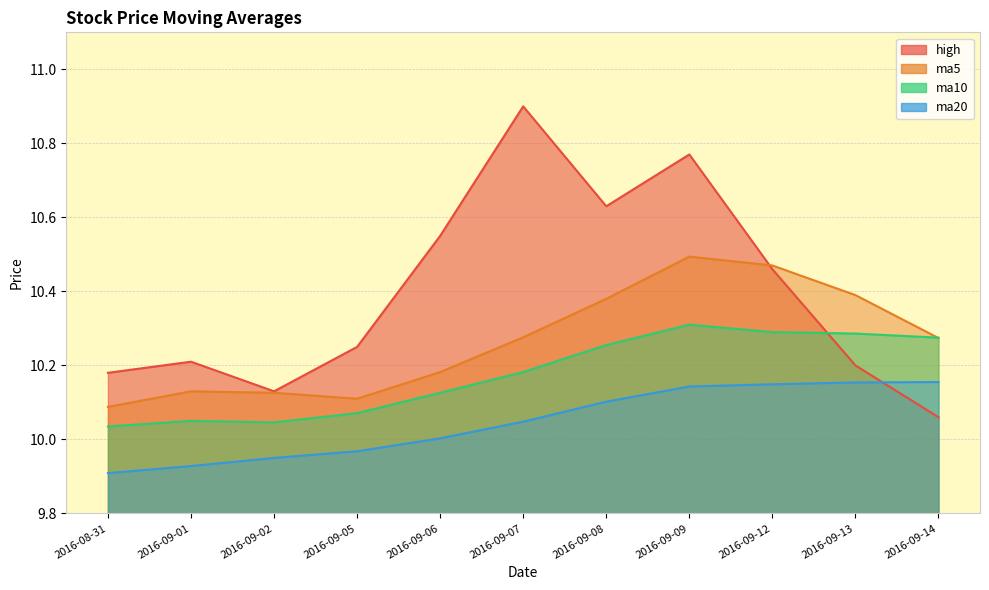

True or false: ma10 has more than 2 interior local peaks.

False